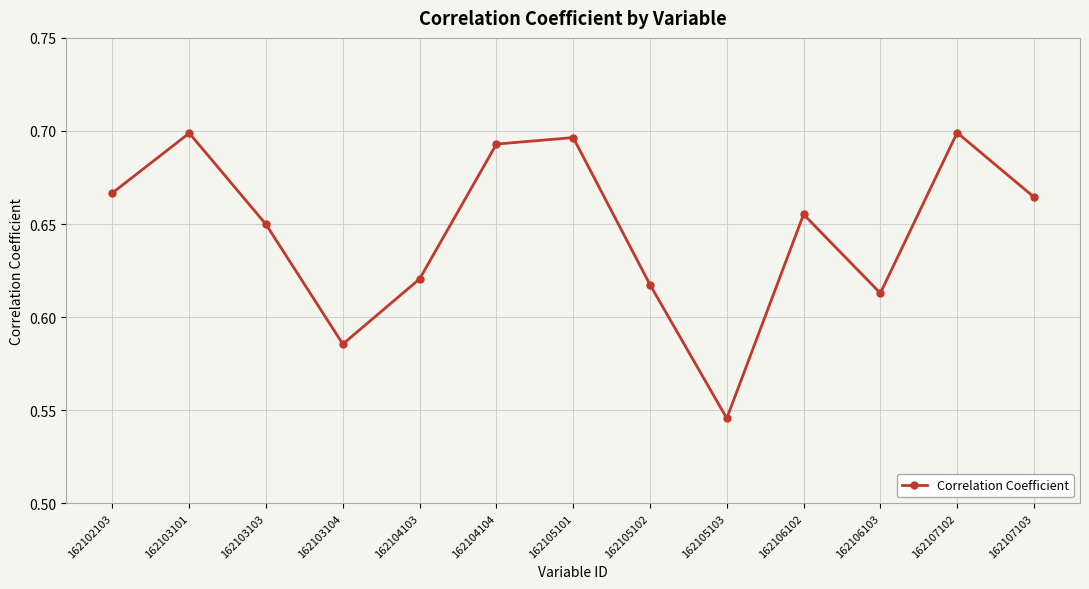

What is the difference between the maximum and minimum values?

0.2